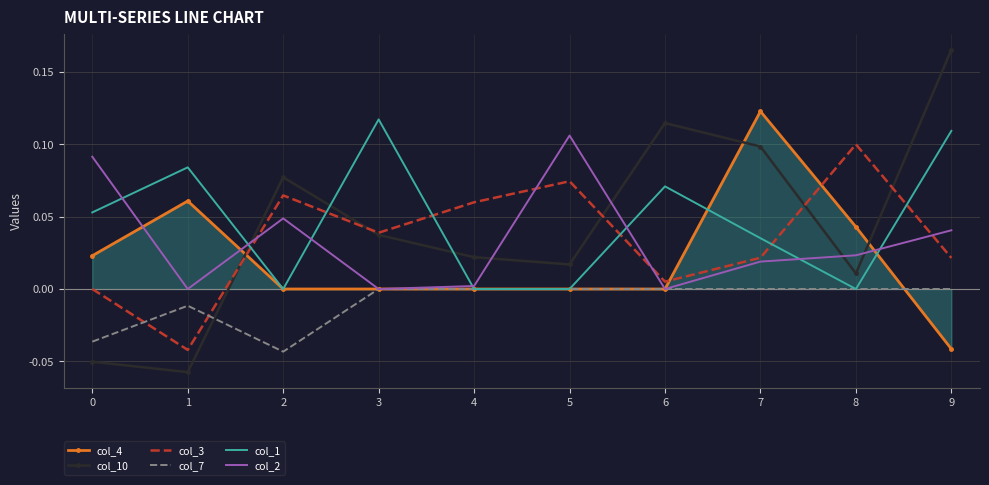

What is the total value across all series at 9?

0.3